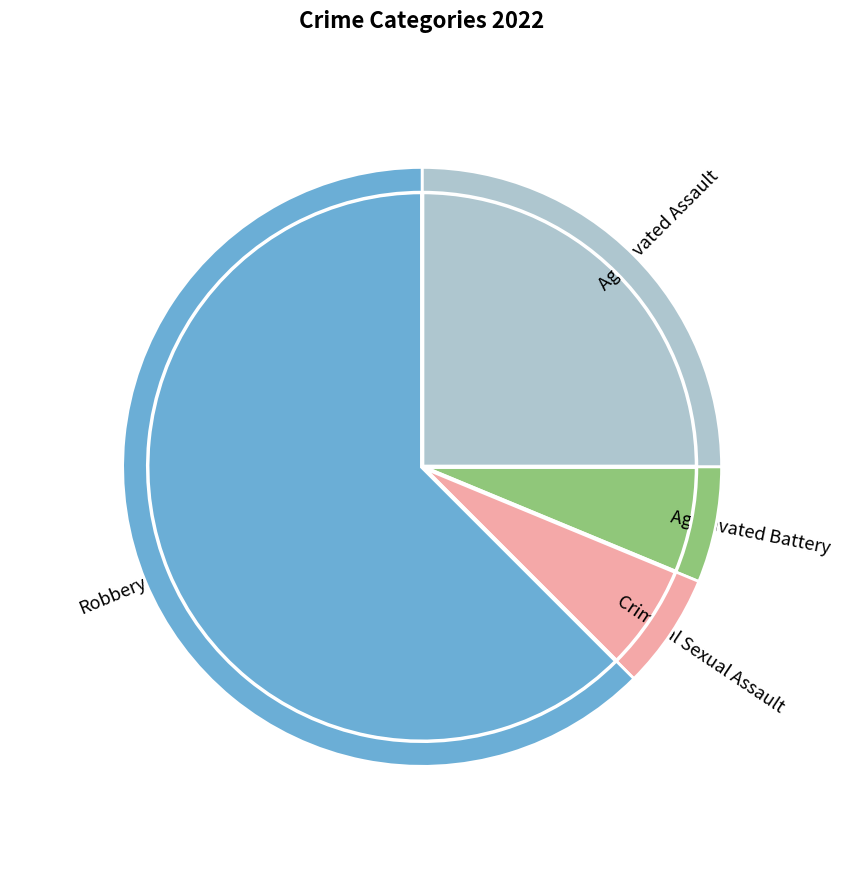

What is the smallest slice in the pie chart?

Aggravated Battery